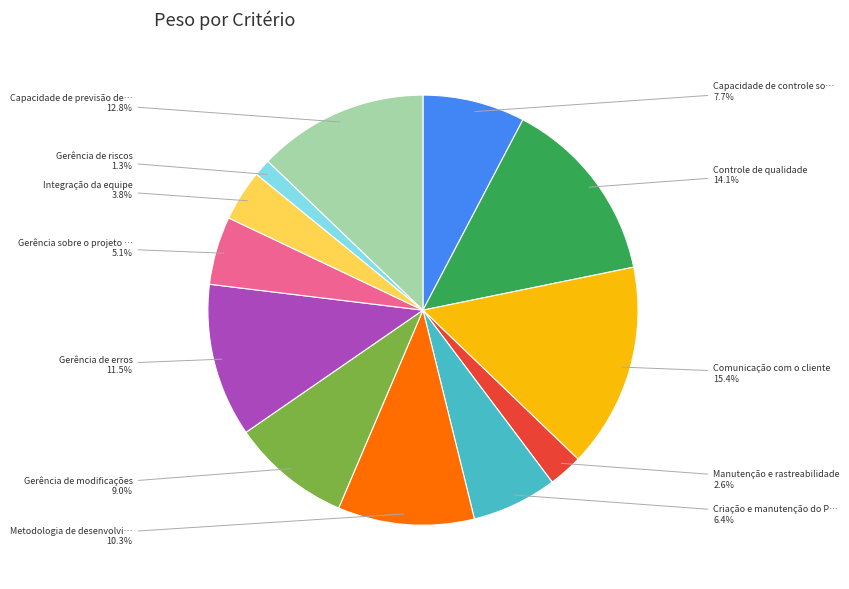

Is there any slice that represents more than half of the pie?

No